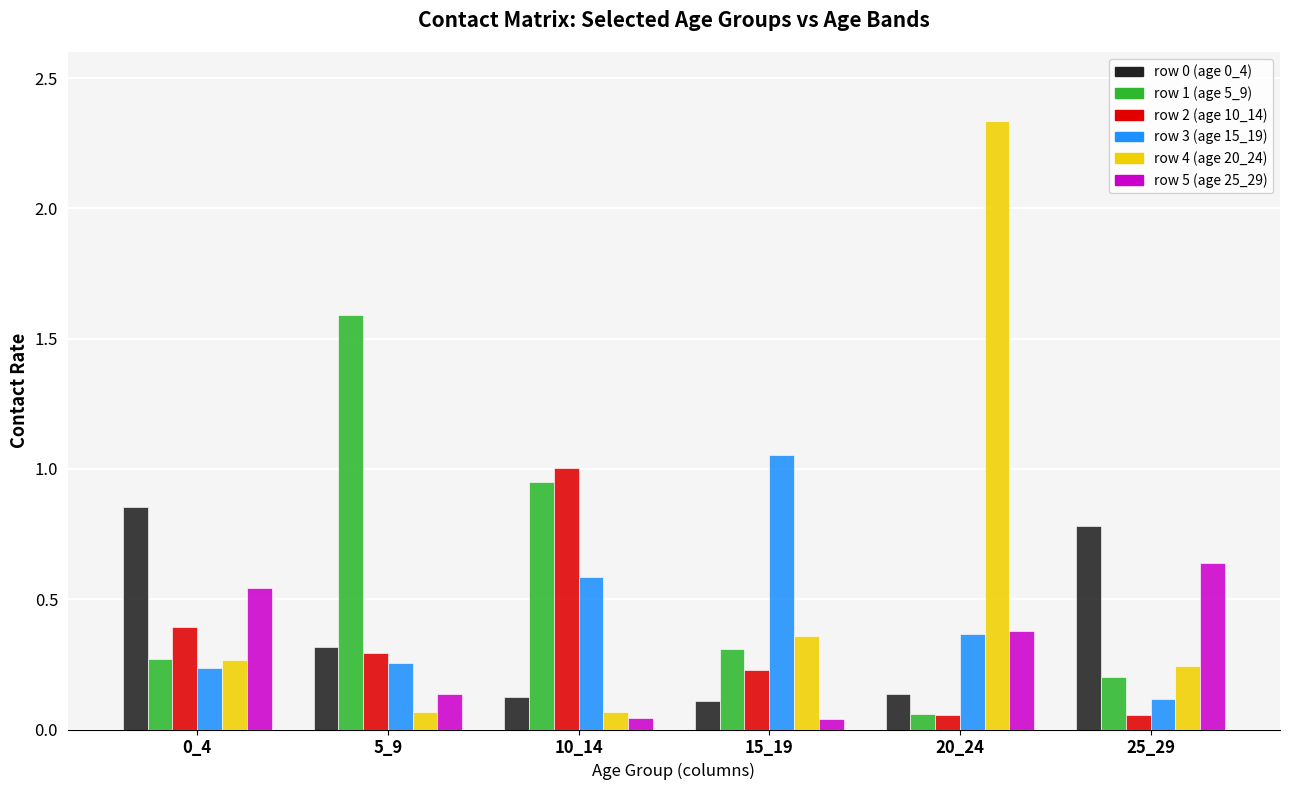

Which label corresponds to the largest value in the chart?

20_24